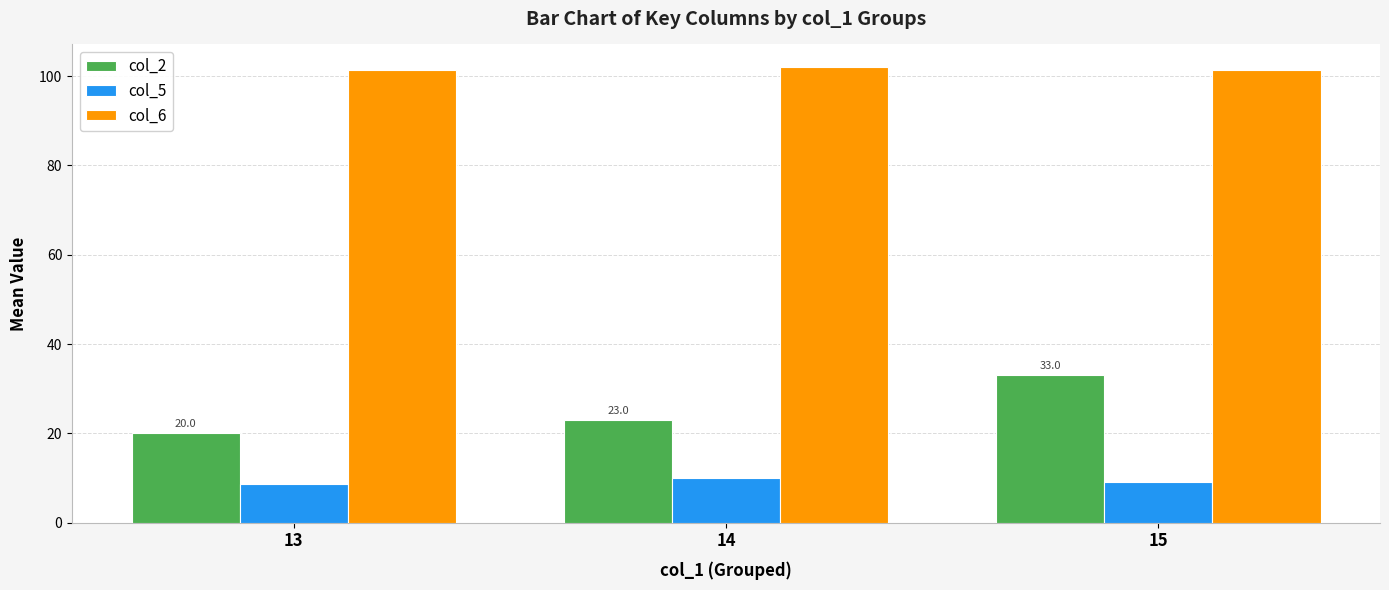

At which label is col_2 closest to 26?

14